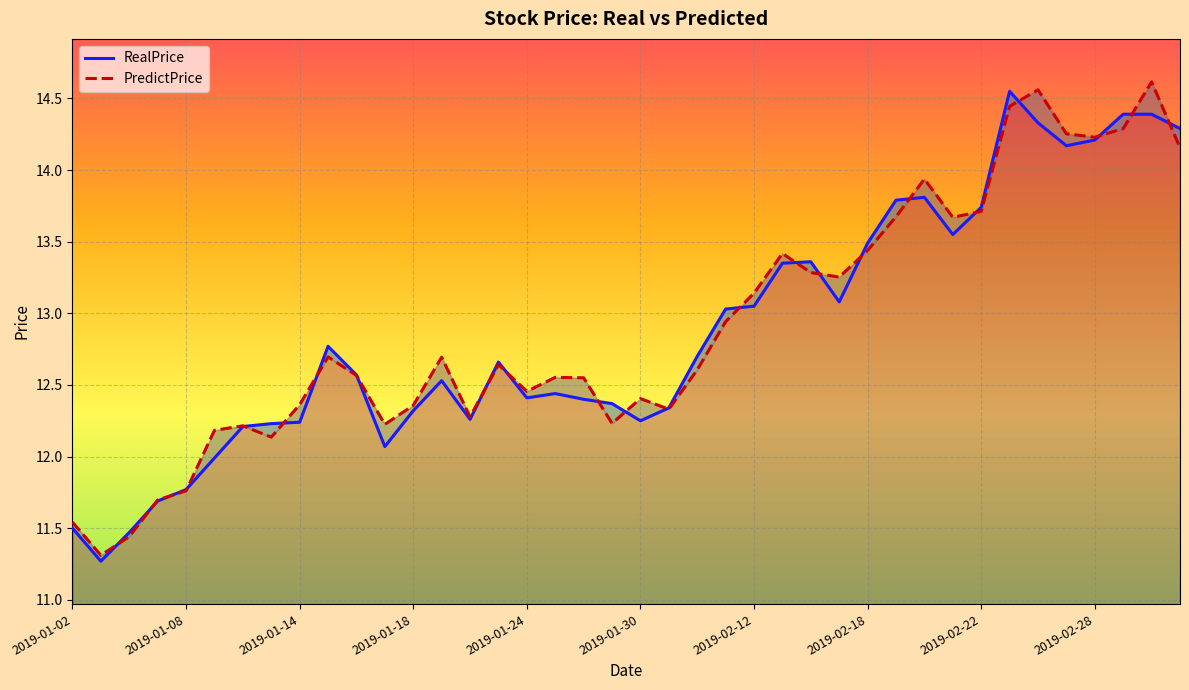

What is the value of the PredictPrice point at the 38th from the left?

14.3